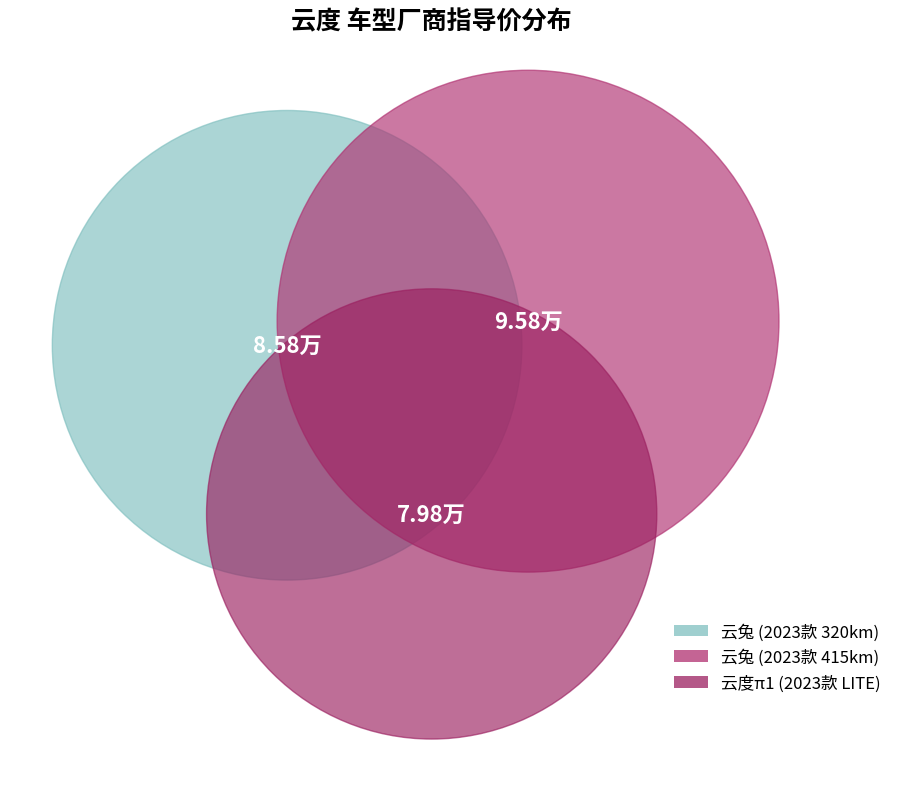

Is it true that 云兔 (2023款 415km) is 37% of the pie?

True